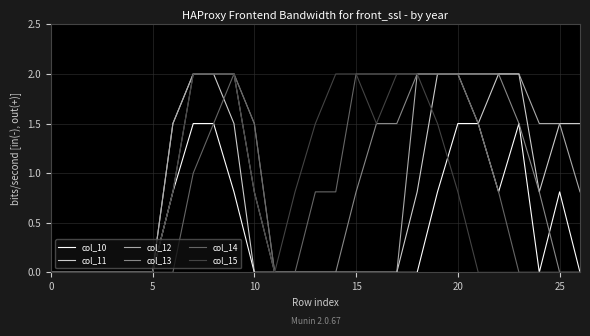

What is the maximum value for col_10?

1.5